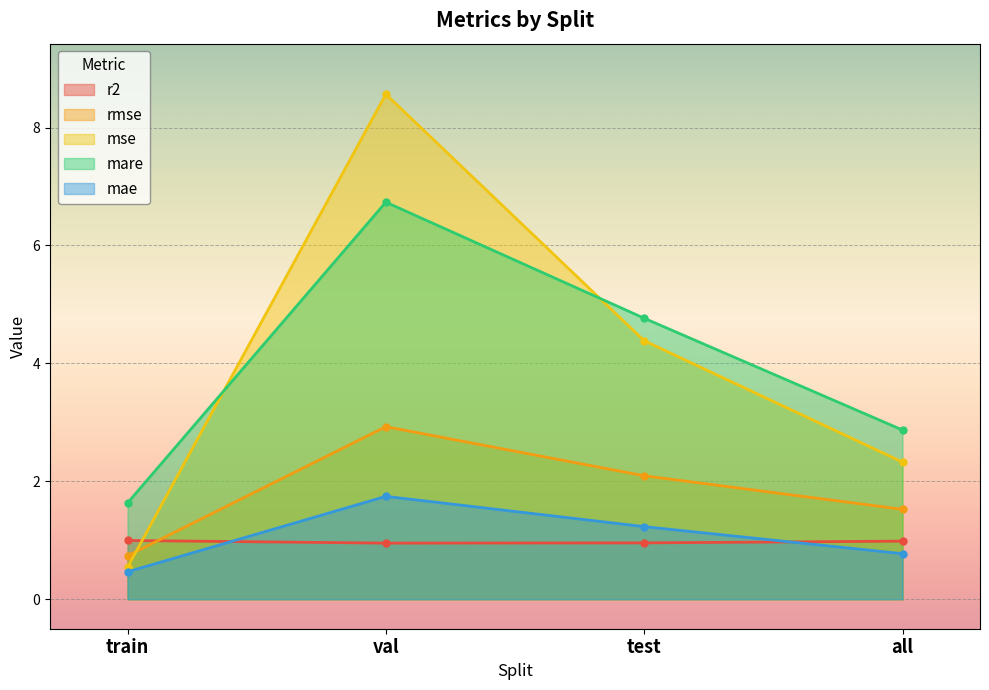

Which series has the largest range (max minus min)?

mse